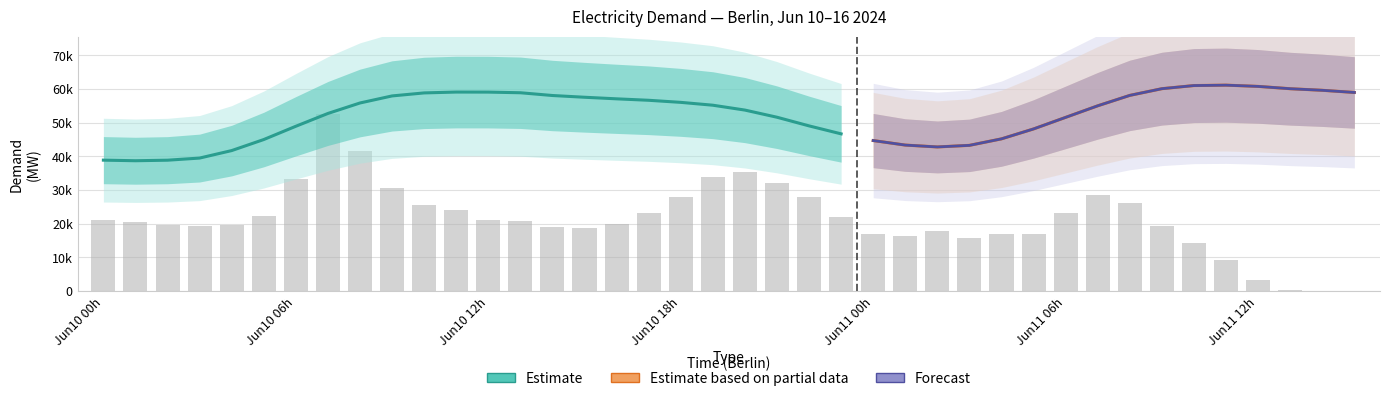

What is the maximum value shown in the chart?

52677.5